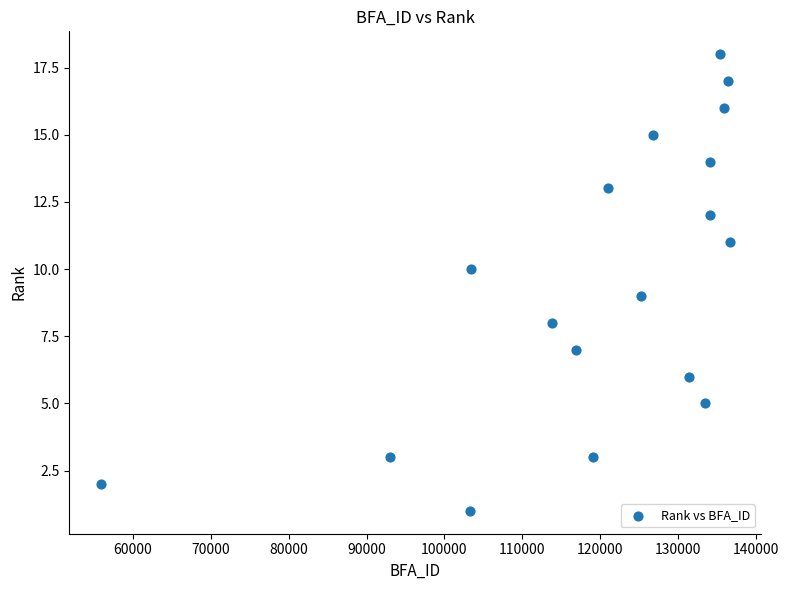

What is the range of X values (max minus min)?

80667